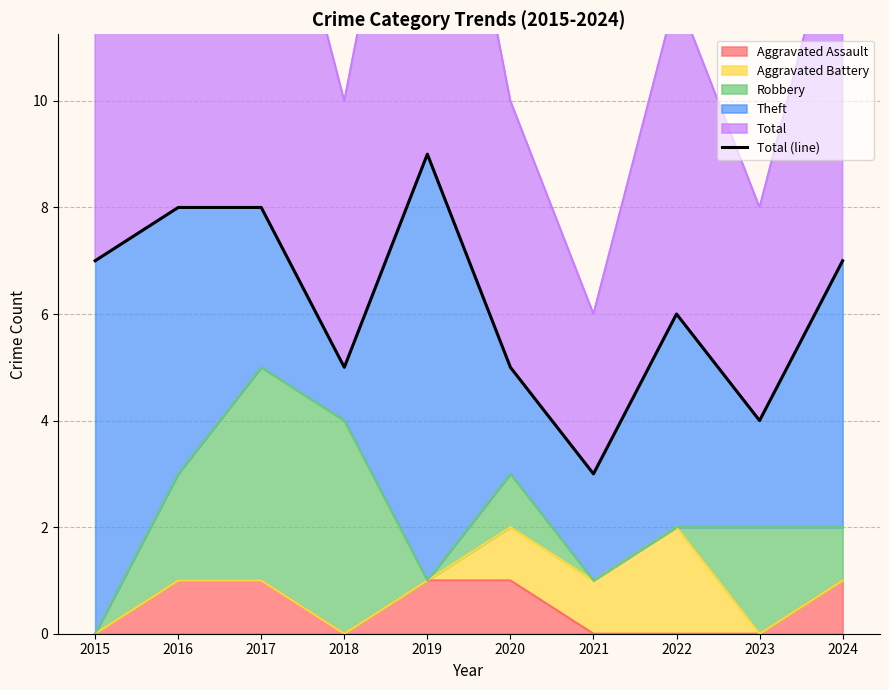

What is the smallest value displayed?

3